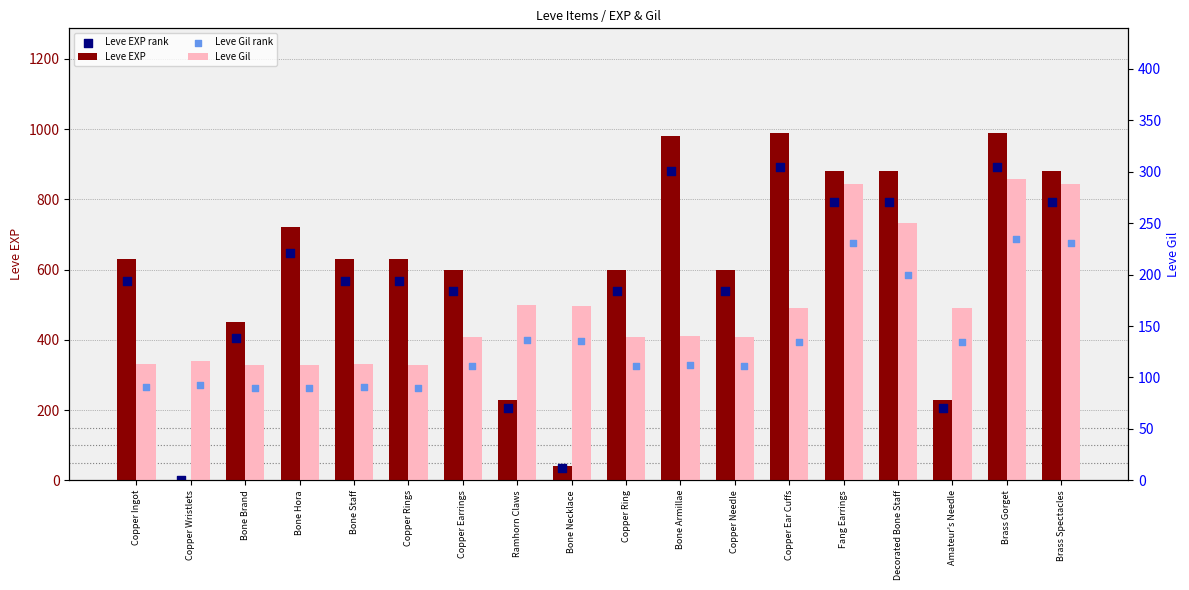

Which series has the largest total across all categories?

Leve EXP